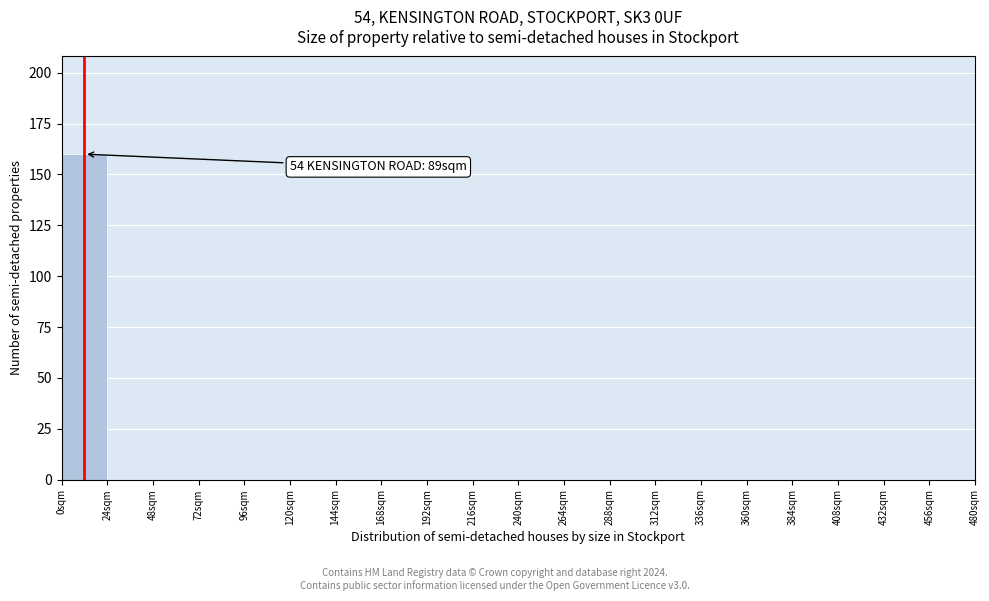

Over which range of the x-axis is the bar tallest?

0 to 24